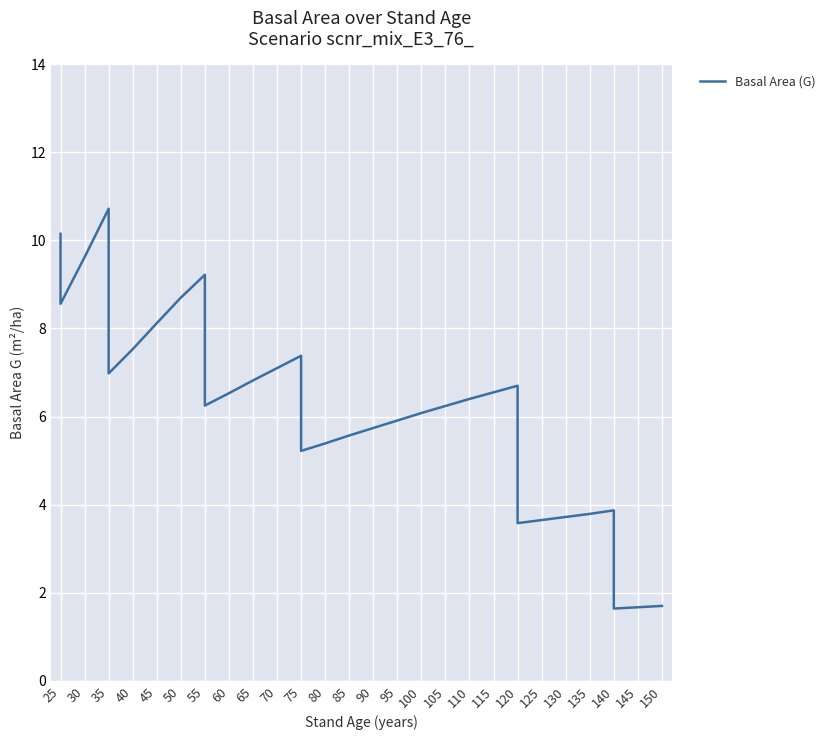

What is the average value?

6.6